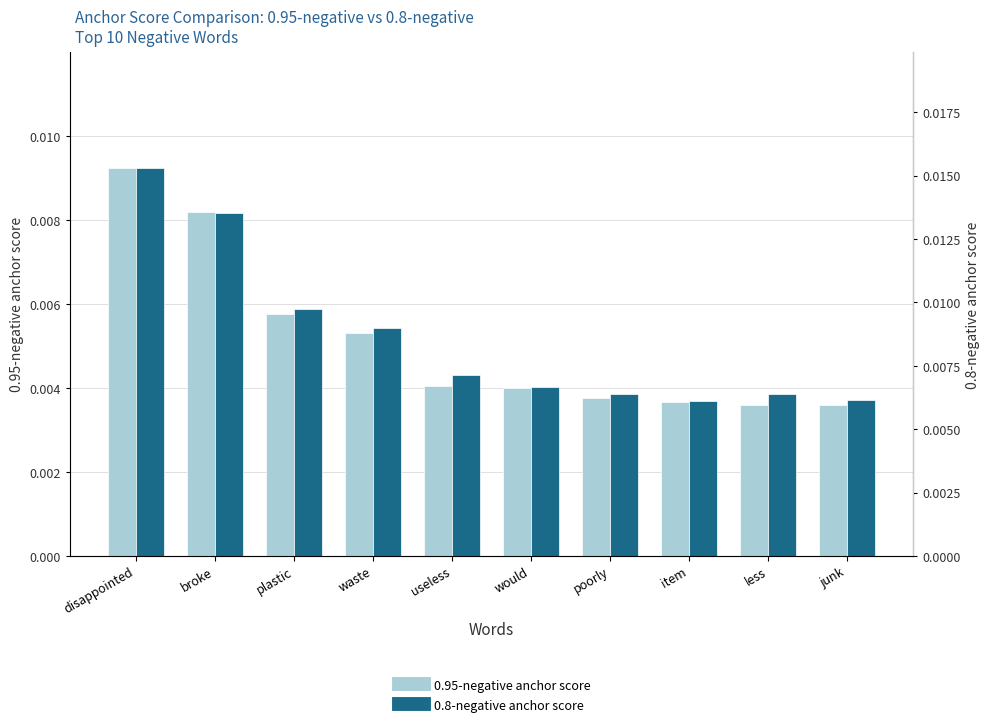

Which has a higher value, plastic or waste?

plastic